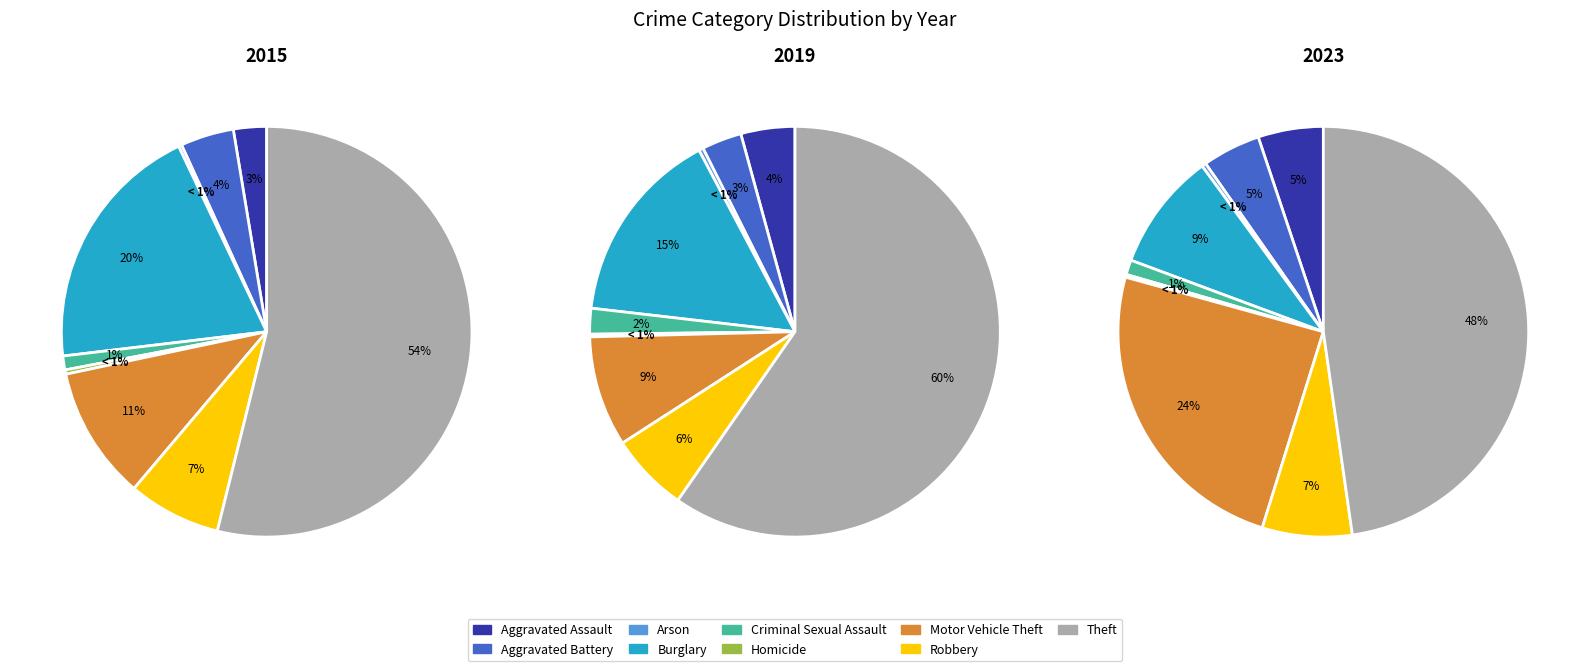

How many slices are in this pie chart?

9